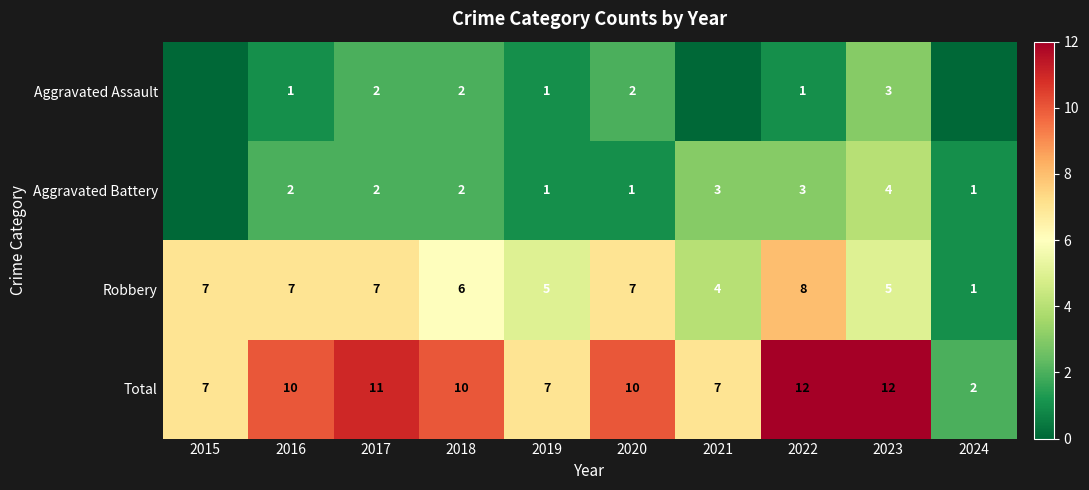

What is the approximate value of Total at 2016, to the nearest 5?

10